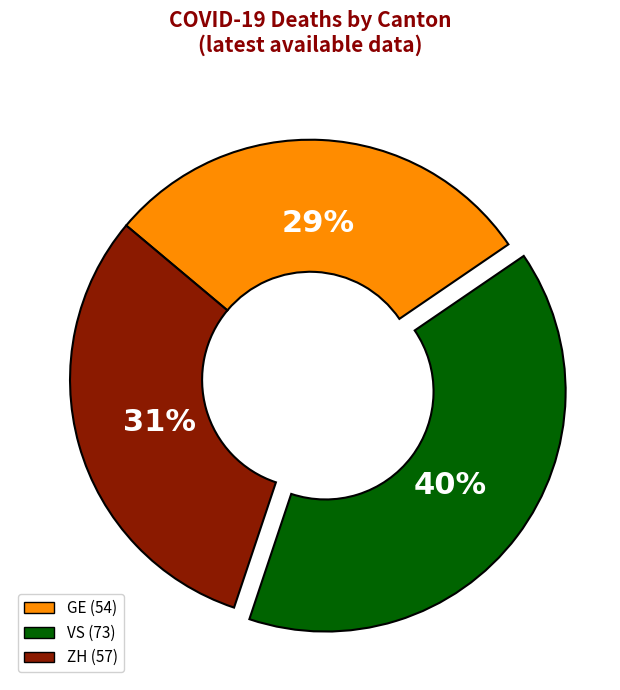

To the nearest percent, what percentage of the pie is ZH?

31%